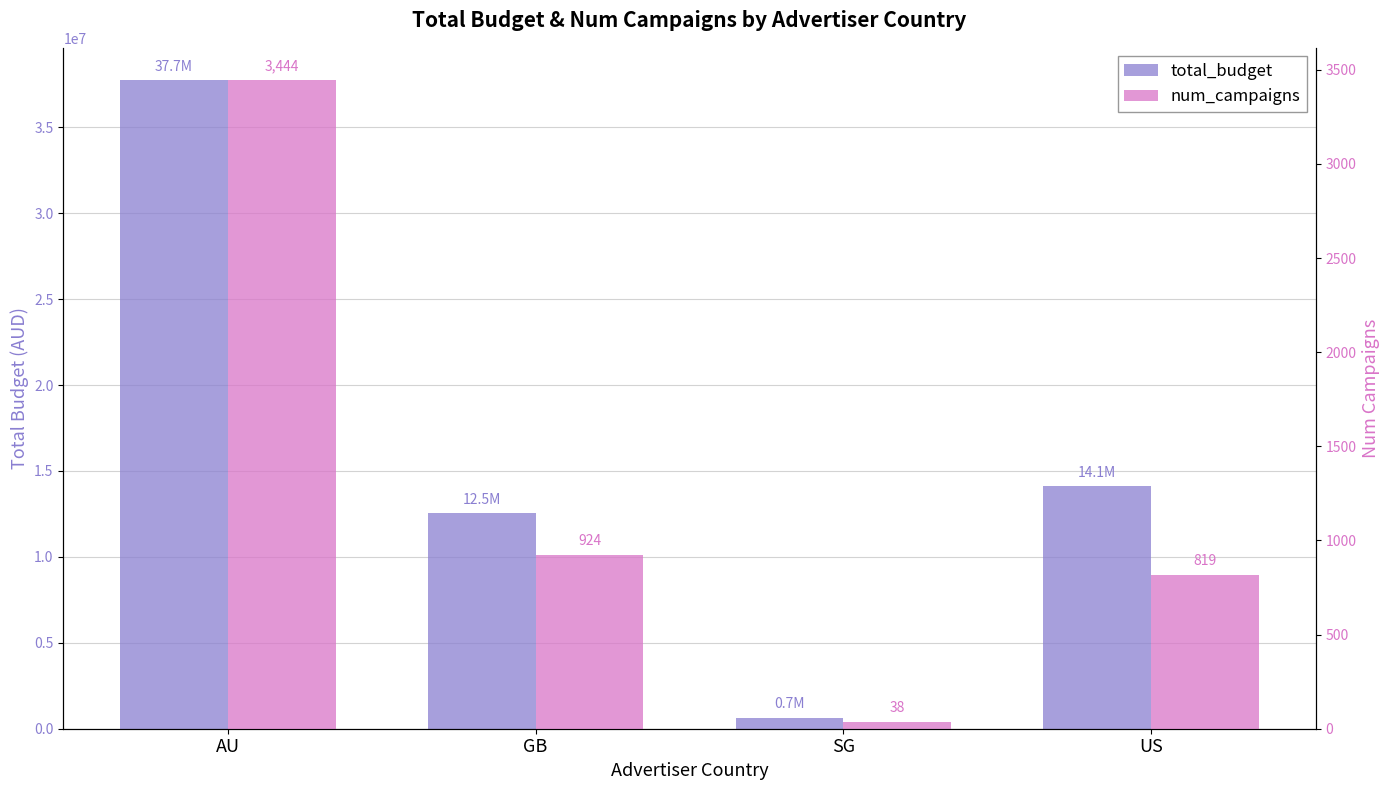

How many values in the num_campaigns series are below 924?

2